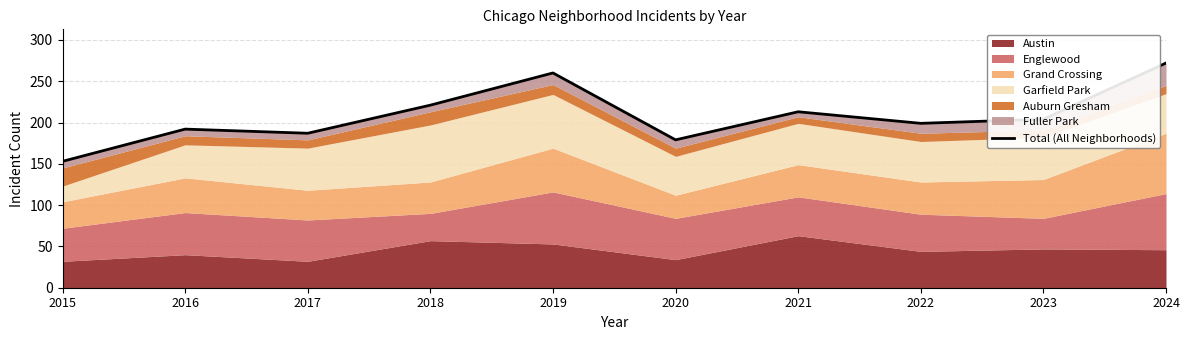

Rank the categories by value from highest to lowest.

2024, 2019, 2018, 2021, 2023, 2022, 2016, 2017, 2020, 2015